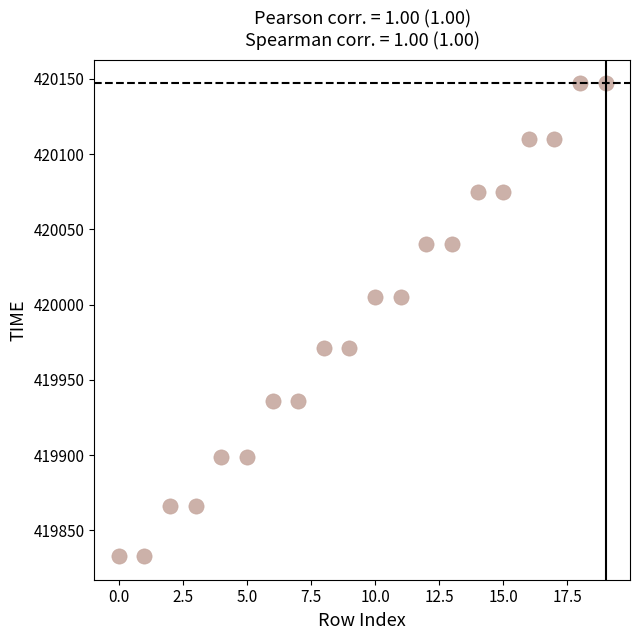

What is the range of Y values (max minus min)?

314